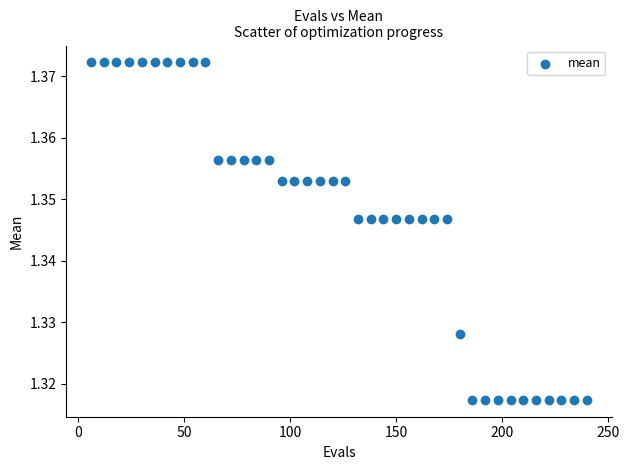

What is the range of X values (max minus min)?

234.0